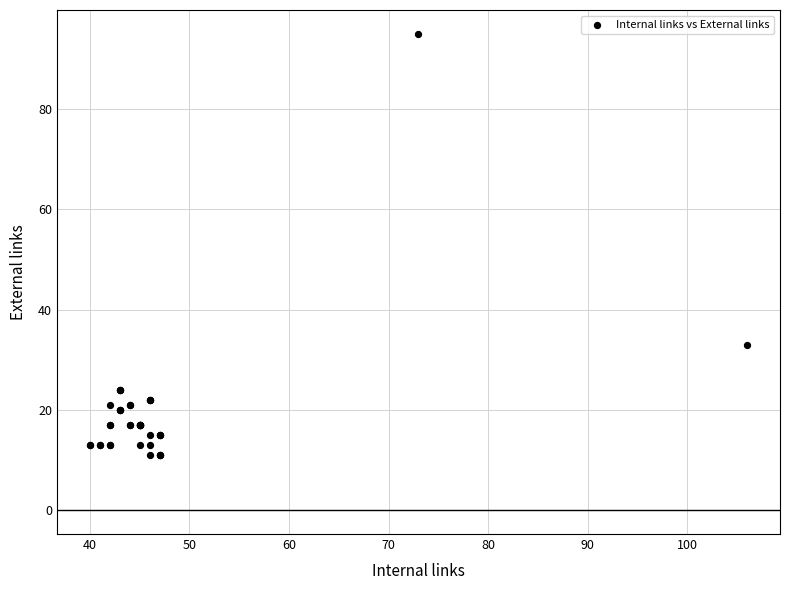

What Y value in the scatter plot is closest to 53?

33